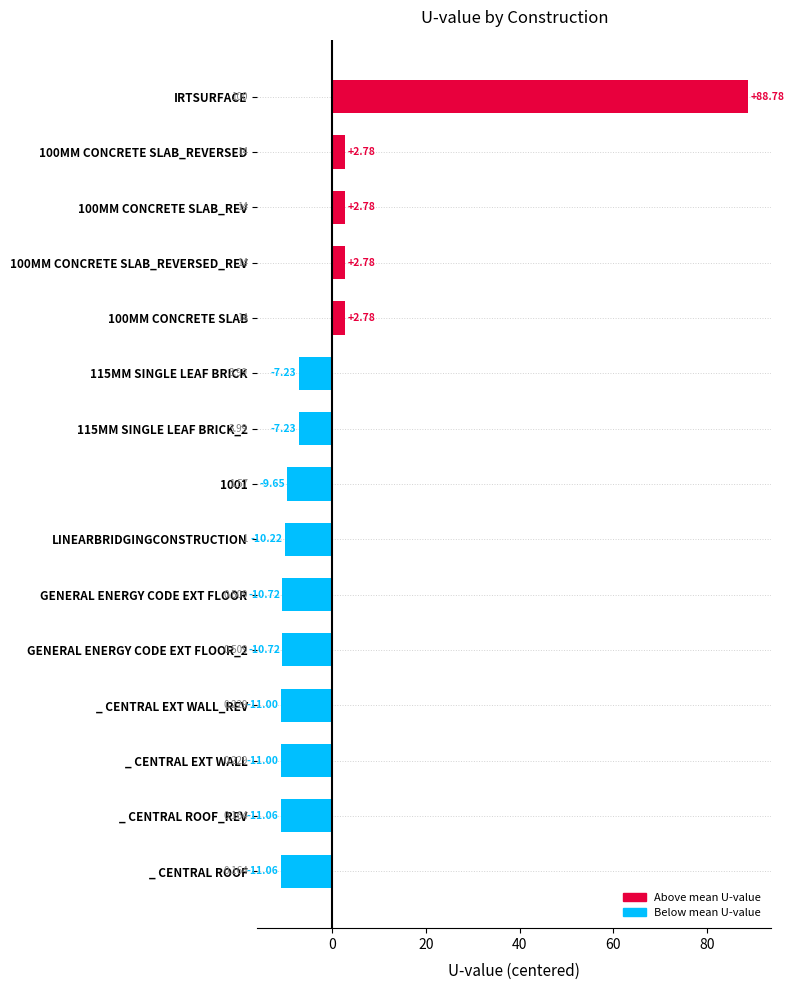

What is the minimum value shown in the chart?

-11.1